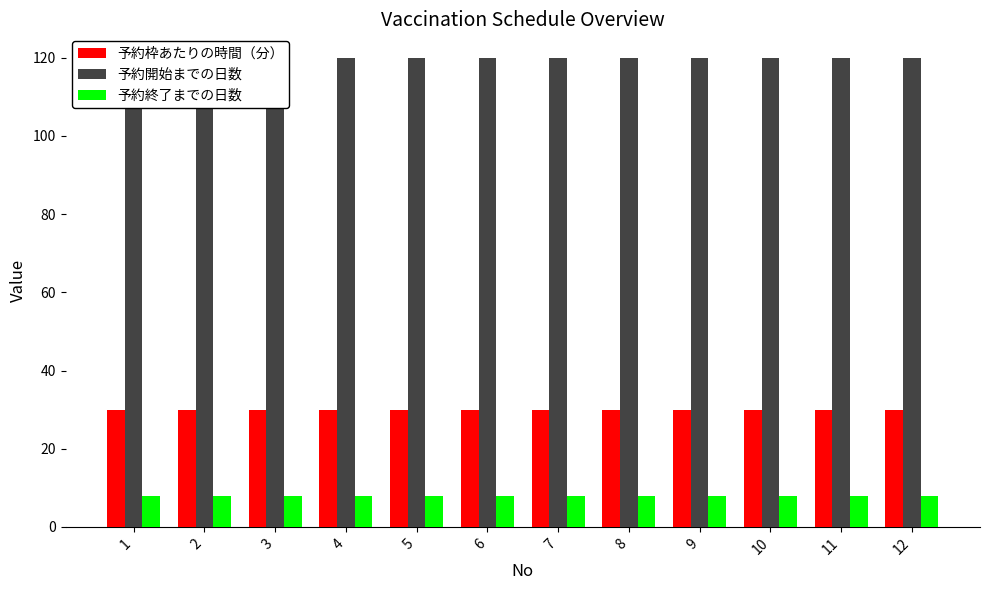

What is the minimum value for 予約終了までの日数?

8